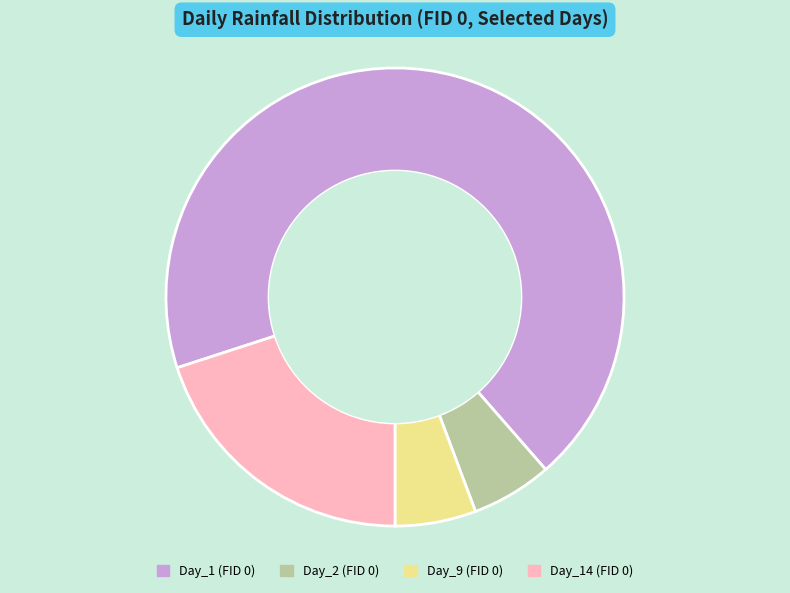

What is the largest slice in the pie chart?

Day_1 (FID 0)